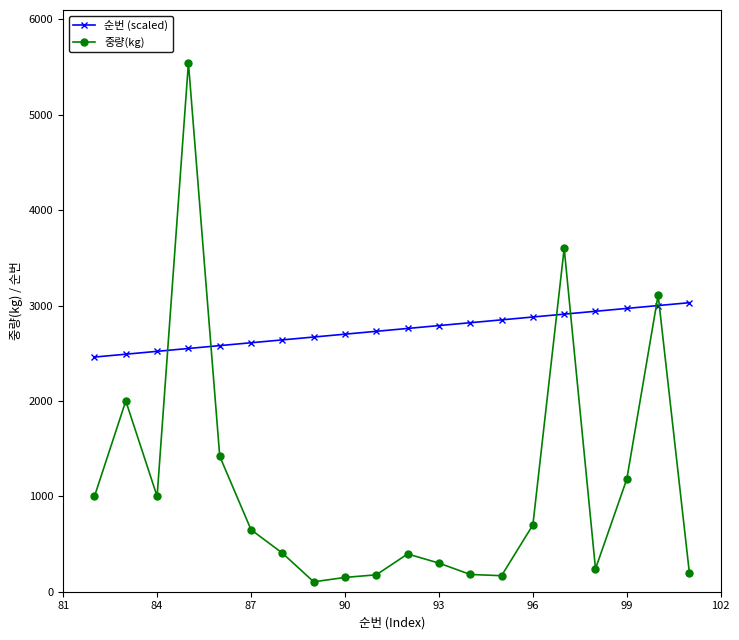

What are all the series names shown in the legend?

순번 (scaled), 중량(kg)